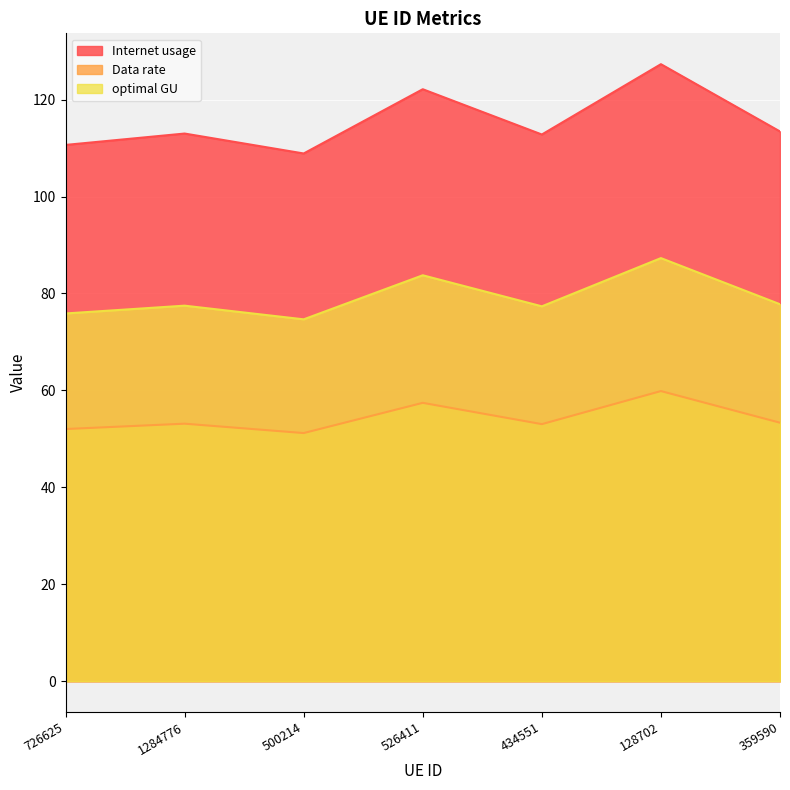

True or false: optimal GU and Internet usage intersect in this chart.

False